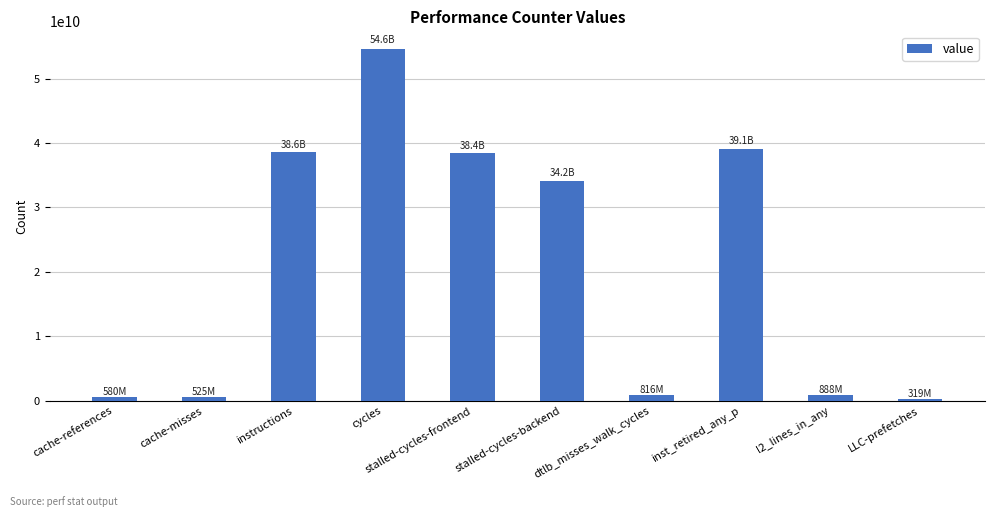

What is the value of the 6th bar from the left?

34159183167